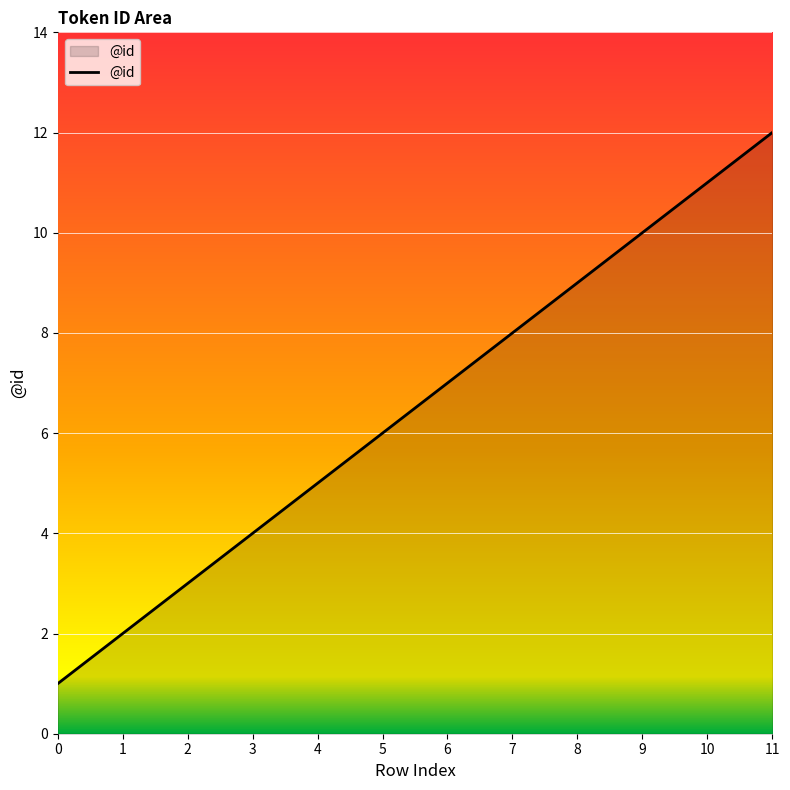

What is the sum of all values?

78